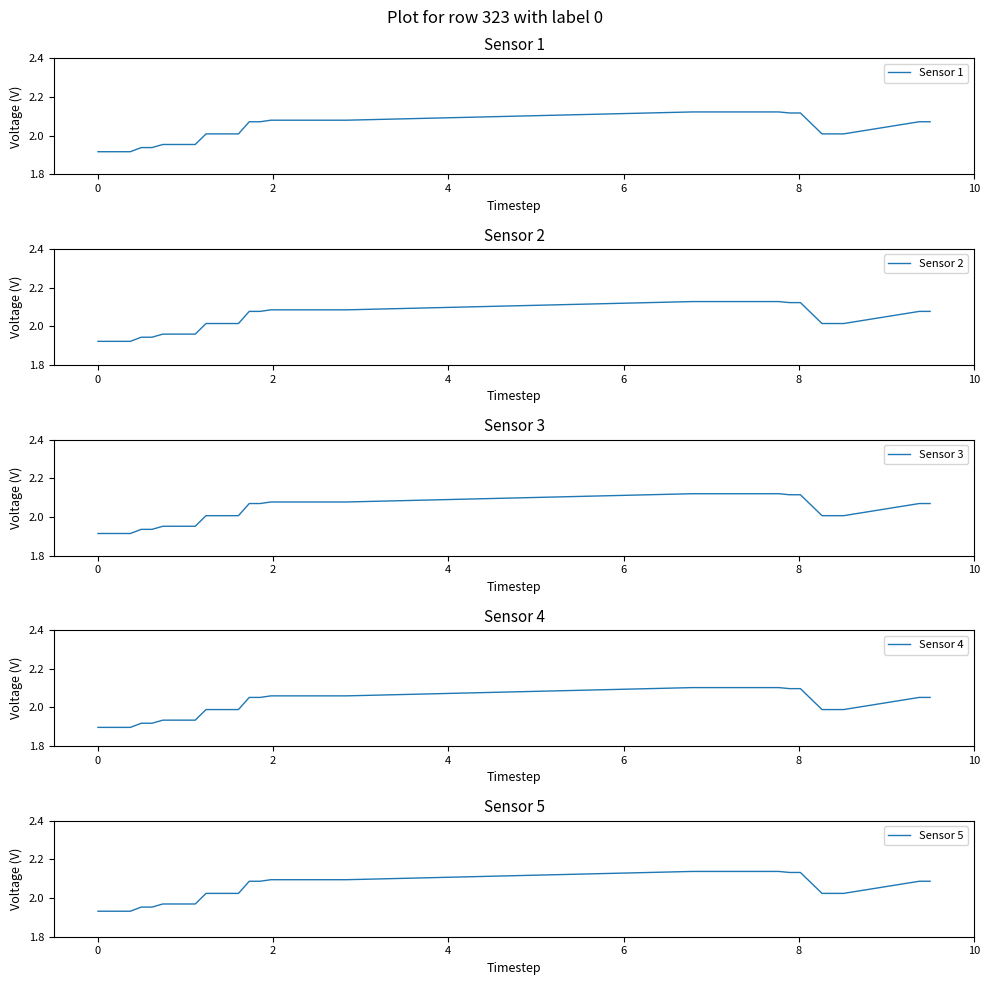

Reading left to right, what are all the values shown in this chart?

Sensor 1: 1.9	1.9	1.9	1.9	1.9	1.9	2.0	2.0	2.0	2.0	2.0	2.0	2.0	2.0	2.1	2.1	2.1	2.1	2.1	2.1	2.1	2.1	2.1	2.1	2.1	2.1	2.1	2.1	2.1	2.1	2.1	2.1	2.1	2.1	2.1	2.0	2.0	2.0	2.1	2.1
Sensor 2: 1.9	1.9	1.9	1.9	1.9	1.9	2.0	2.0	2.0	2.0	2.0	2.0	2.0	2.0	2.1	2.1	2.1	2.1	2.1	2.1	2.1	2.1	2.1	2.1	2.1	2.1	2.1	2.1	2.1	2.1	2.1	2.1	2.1	2.1	2.1	2.0	2.0	2.0	2.1	2.1
Sensor 3: 1.9	1.9	1.9	1.9	1.9	1.9	2.0	2.0	2.0	2.0	2.0	2.0	2.0	2.0	2.1	2.1	2.1	2.1	2.1	2.1	2.1	2.1	2.1	2.1	2.1	2.1	2.1	2.1	2.1	2.1	2.1	2.1	2.1	2.1	2.1	2.0	2.0	2.0	2.1	2.1
Sensor 4: 1.9	1.9	1.9	1.9	1.9	1.9	1.9	1.9	1.9	1.9	2.0	2.0	2.0	2.0	2.1	2.1	2.1	2.1	2.1	2.1	2.1	2.1	2.1	2.1	2.1	2.1	2.1	2.1	2.1	2.1	2.1	2.1	2.1	2.1	2.1	2.0	2.0	2.0	2.1	2.1
Sensor 5: 1.9	1.9	1.9	1.9	2.0	2.0	2.0	2.0	2.0	2.0	2.0	2.0	2.0	2.0	2.1	2.1	2.1	2.1	2.1	2.1	2.1	2.1	2.1	2.1	2.1	2.1	2.1	2.1	2.1	2.1	2.1	2.1	2.1	2.1	2.1	2.0	2.0	2.0	2.1	2.1